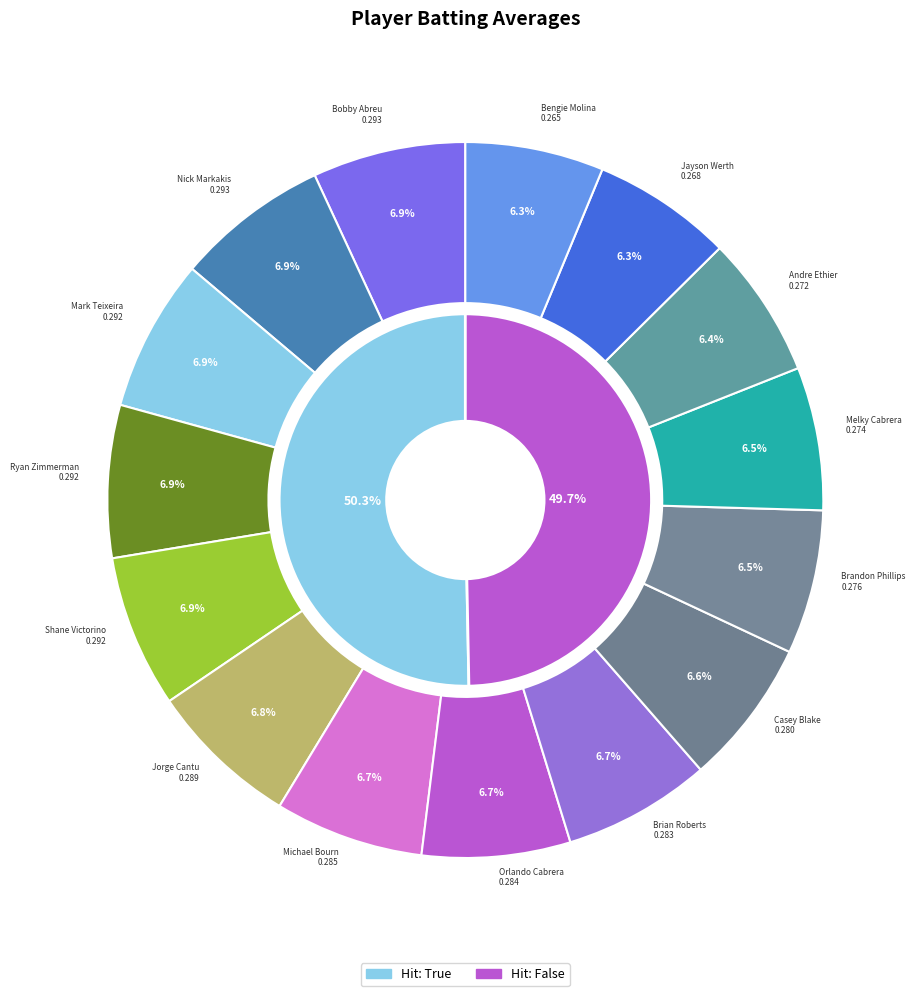

What is the total percentage of Shane Victorino and Orlando Cabrera?

13.6%